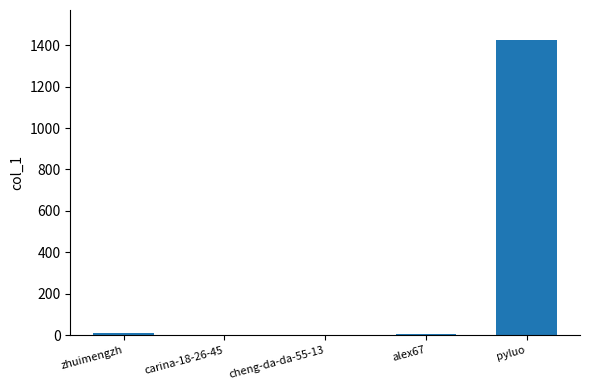

What is the sum of all values?

1445